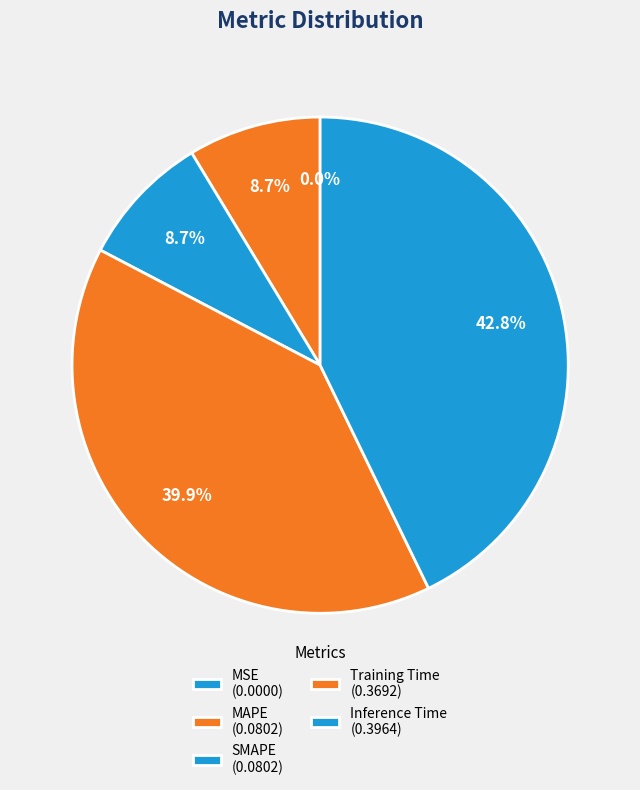

What percentage is the SMAPE slice, to the nearest percent?

9%